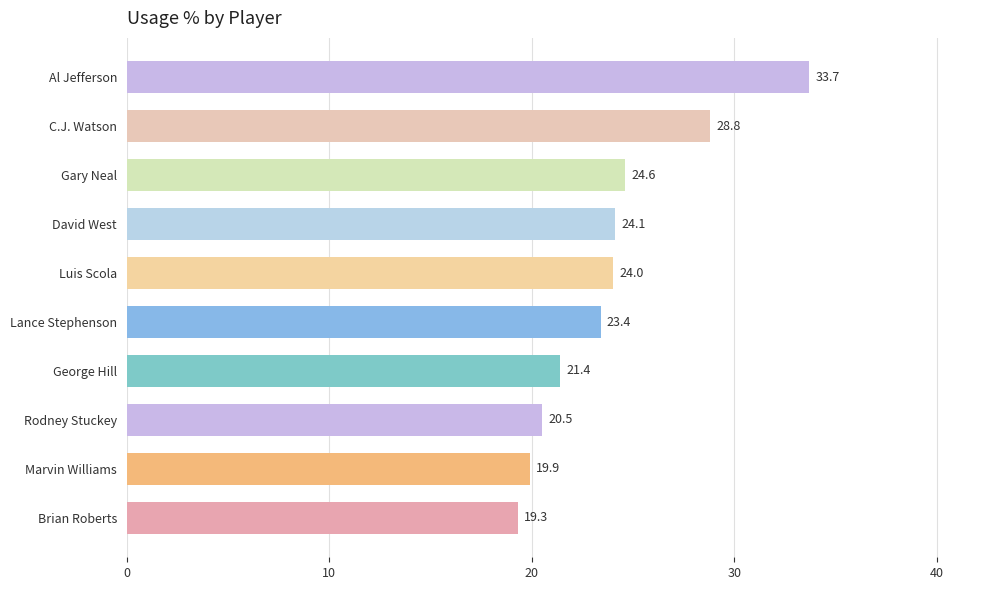

What is the difference between the maximum and second lowest values?

13.8